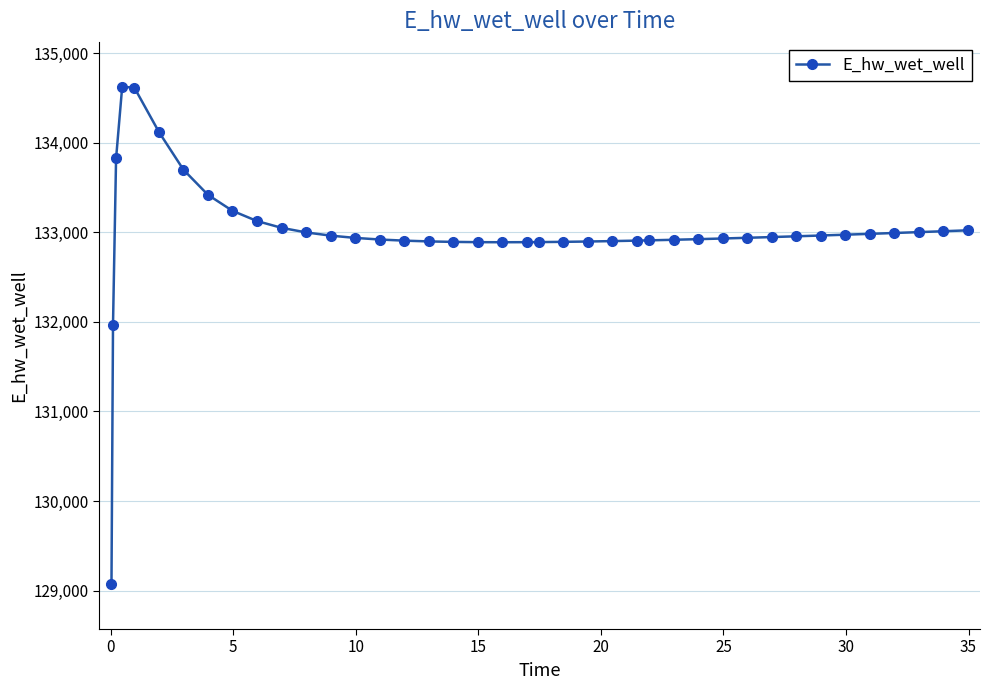

What is the value of the 26th point from the left?

132908.5